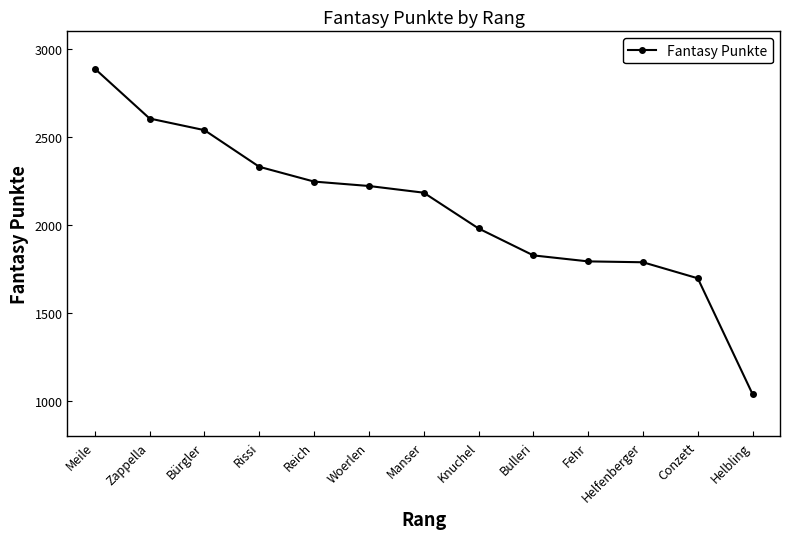

What is the value of the 12th point from the left?

1698